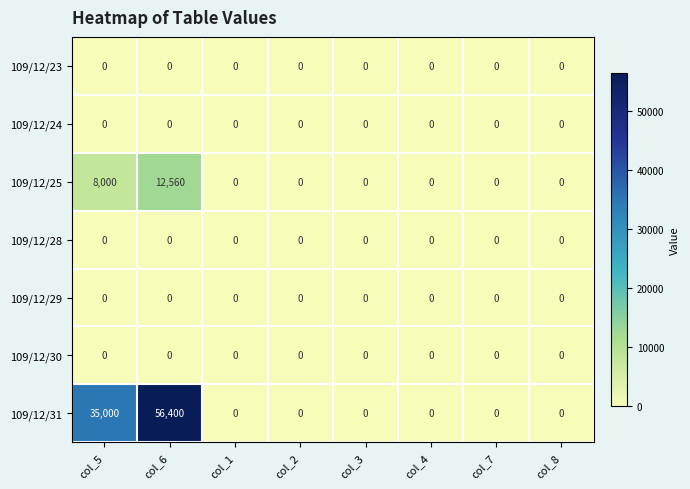

Which series has the largest range (max minus min)?

109/12/31